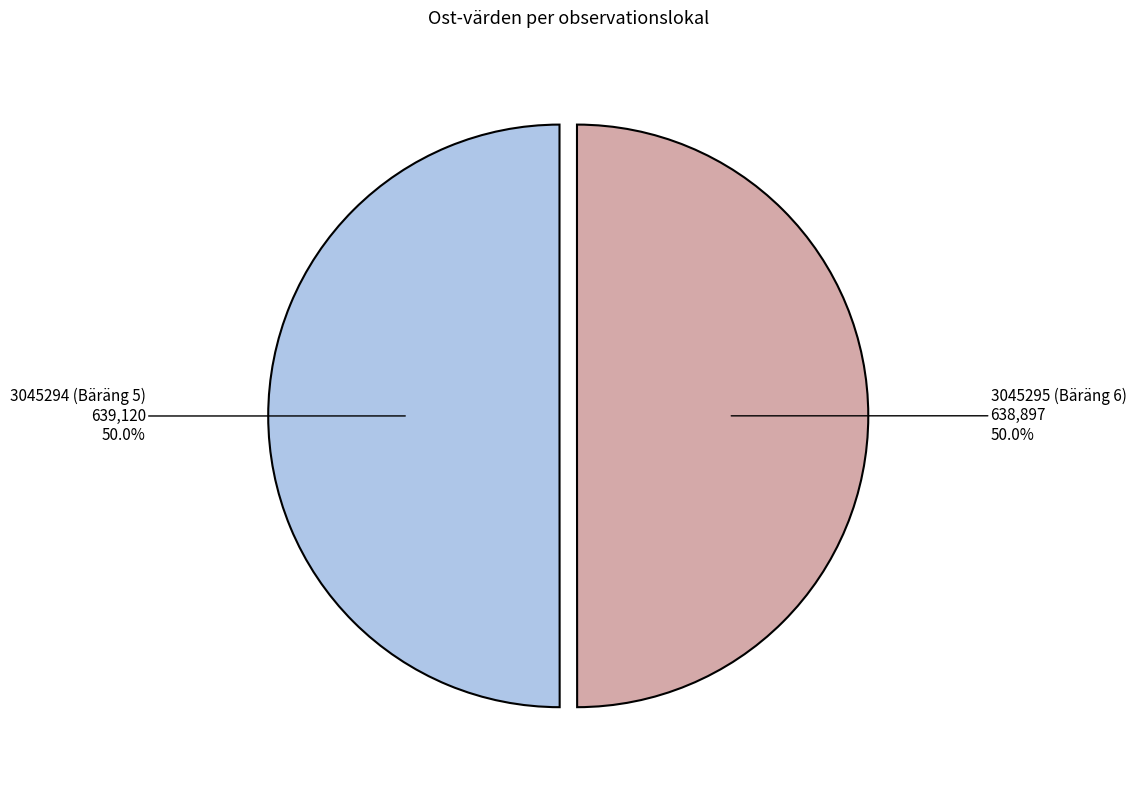

What is the ratio of the value at 3045294 (Bäräng 5) to the value at 3045295 (Bäräng 6)?

1.0